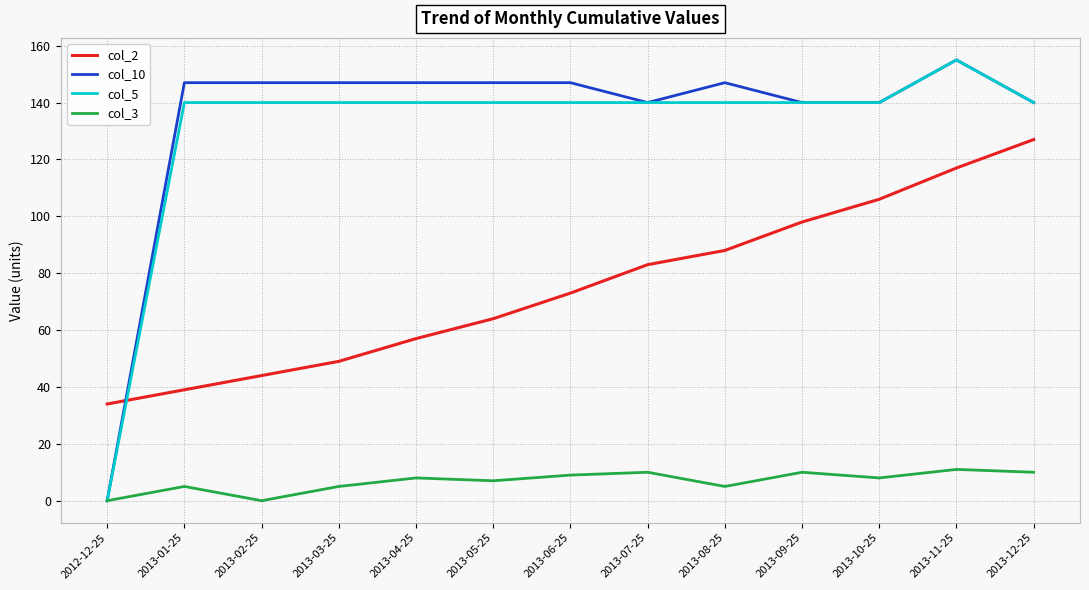

What position from the left is 2013-04-25?

5